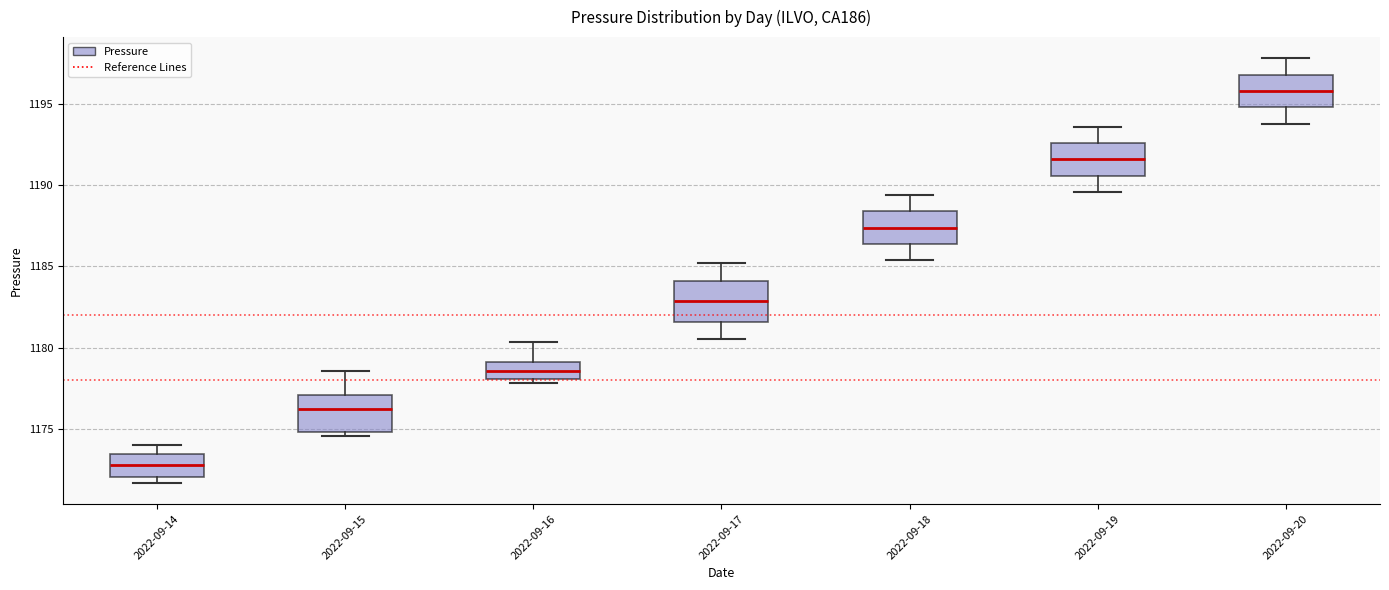

Reading left to right, transcribe this box plot: for each box, give where its median line is, the range the box spans, and where its two whiskers end, as read against the y-axis. The values are not printed on the chart, so give them approximately, as read against the axis.

2022-09-14: median 1173.0, box 1172.0 to 1173.5, whiskers 1171.5 to 1174.0
2022-09-15: median 1176.0, box 1175.0 to 1177.0, whiskers 1174.5 to 1178.5
2022-09-16: median 1178.5, box 1178.0 to 1179.0, whiskers 1178.0 (just below the box's lower edge) to 1180.5
2022-09-17: median 1183.0, box 1181.5 to 1184.0, whiskers 1180.5 to 1185.0
2022-09-18: median 1187.5, box 1186.5 to 1188.5, whiskers 1185.5 to 1189.5
2022-09-19: median 1191.5, box 1190.5 to 1192.5, whiskers 1189.5 to 1193.5
2022-09-20: median 1196.0, box 1195.0 to 1197.0, whiskers 1194.0 to 1198.0